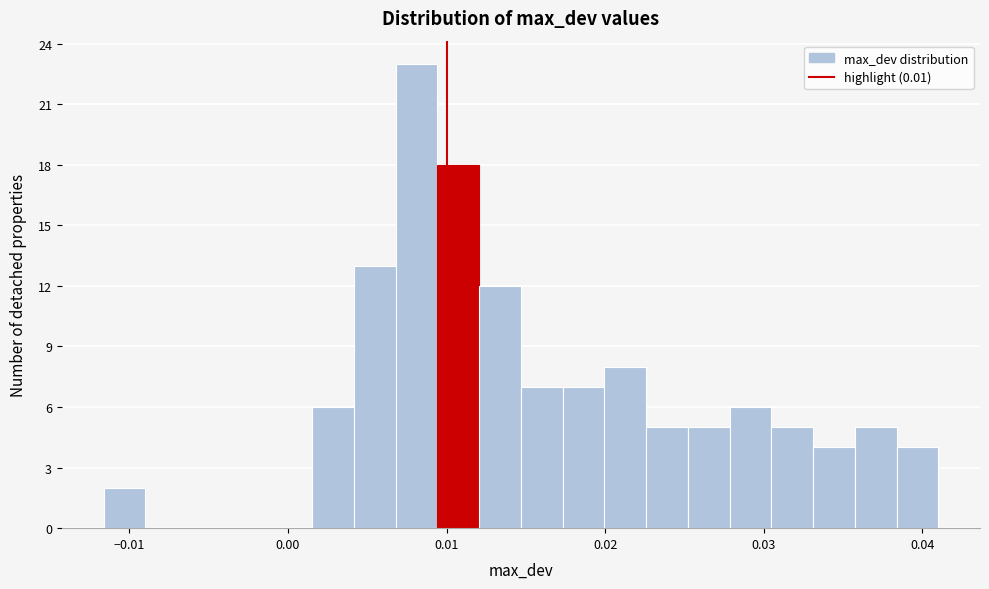

Around what value on the x-axis is the tallest bar? Give the approximate position of its centre, as read against the axis.

0.008